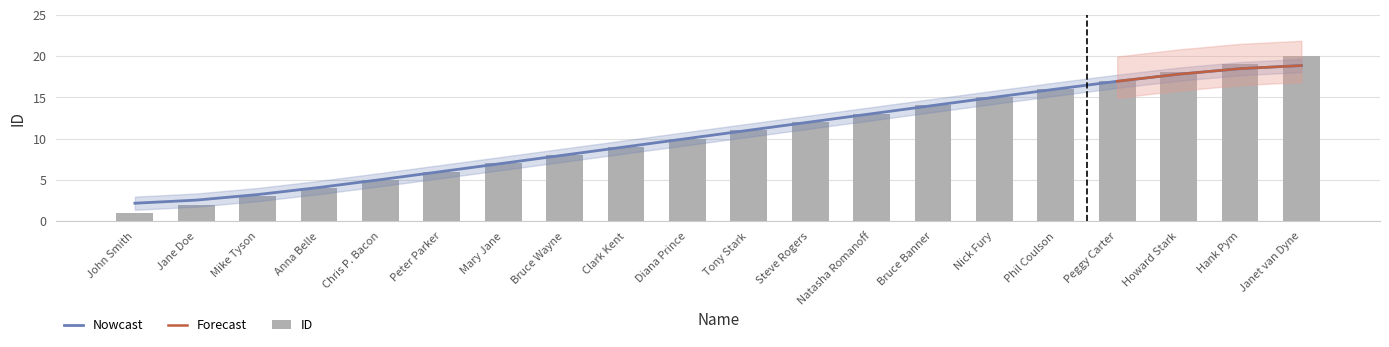

How many data points are above 11?

9